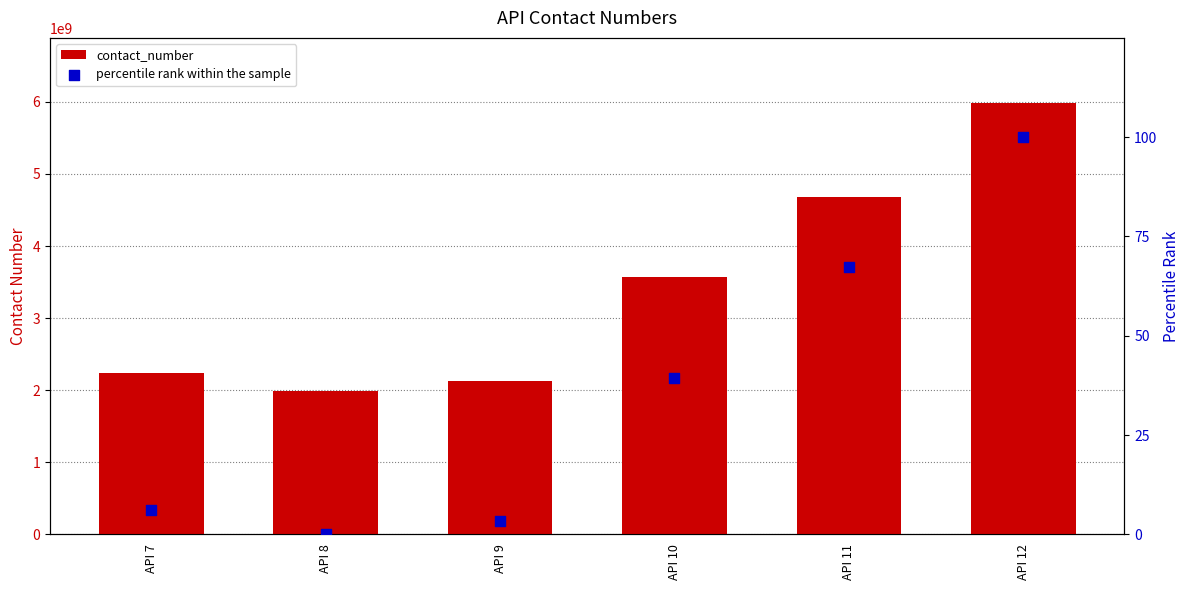

What is the total value across all series at API 12?

5988776755.0